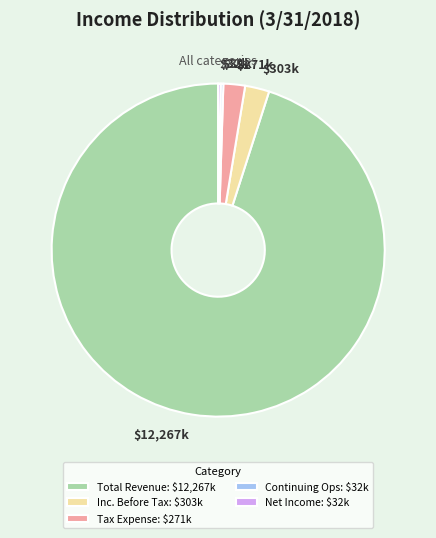

Is there any slice that represents more than half of the pie?

Yes